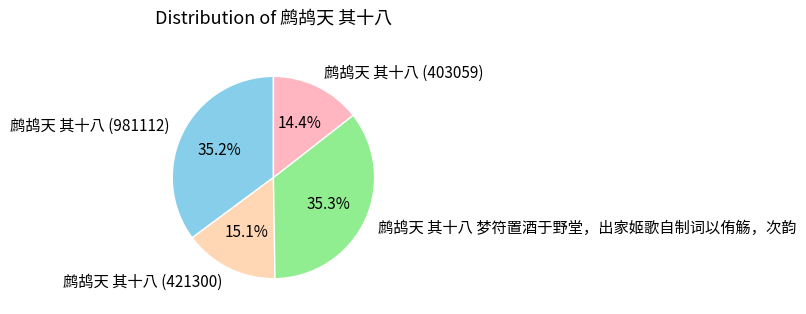

Count the number of slices in the pie.

4